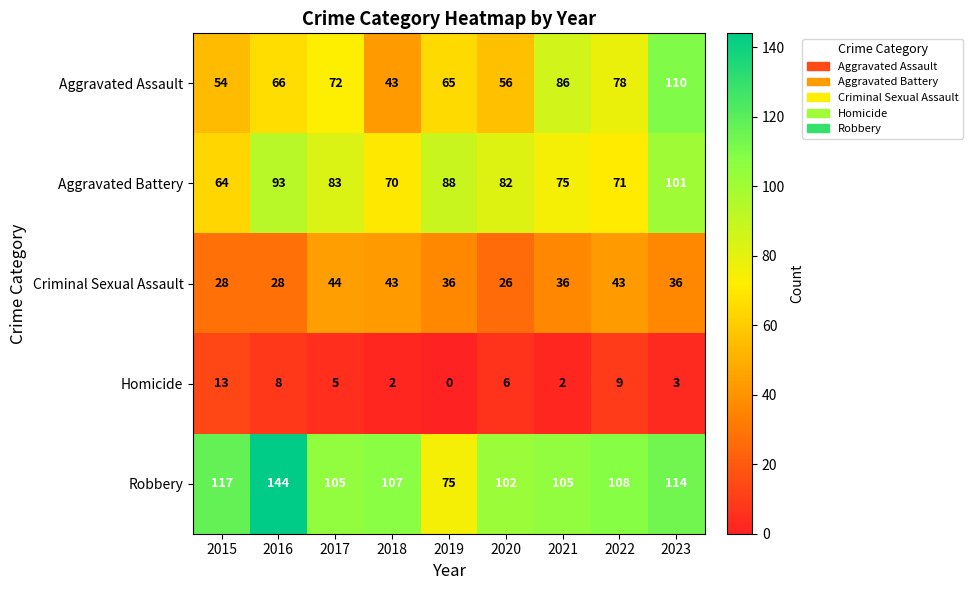

What is the lowest value of the Criminal Sexual Assault series?

26